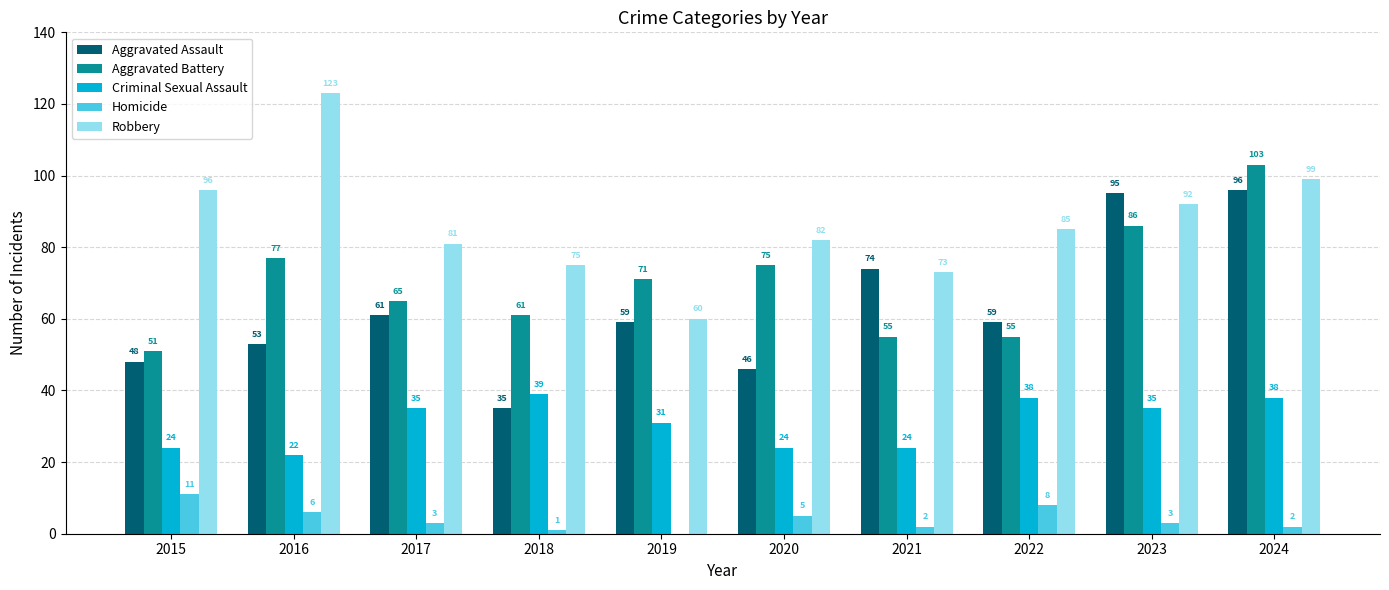

Reading left to right, extract all data points from this chart.

Aggravated Assault: 48	53	61	35	59	46	74	59	95	96
Aggravated Battery: 51	77	65	61	71	75	55	55	86	103
Criminal Sexual Assault: 24	22	35	39	31	24	24	38	35	38
Homicide: 11	6	3	1	0	5	2	8	3	2
Robbery: 96	123	81	75	60	82	73	85	92	99